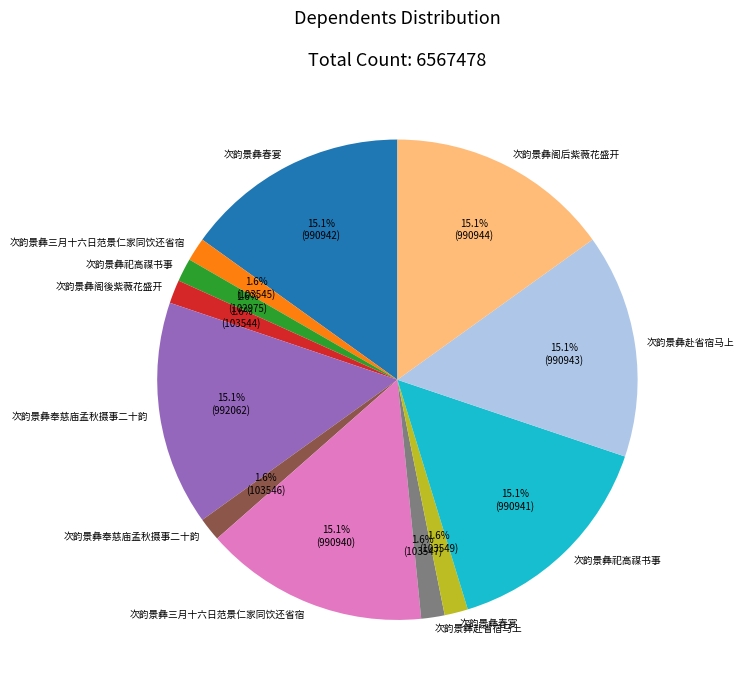

How many slices are in this pie chart?

12